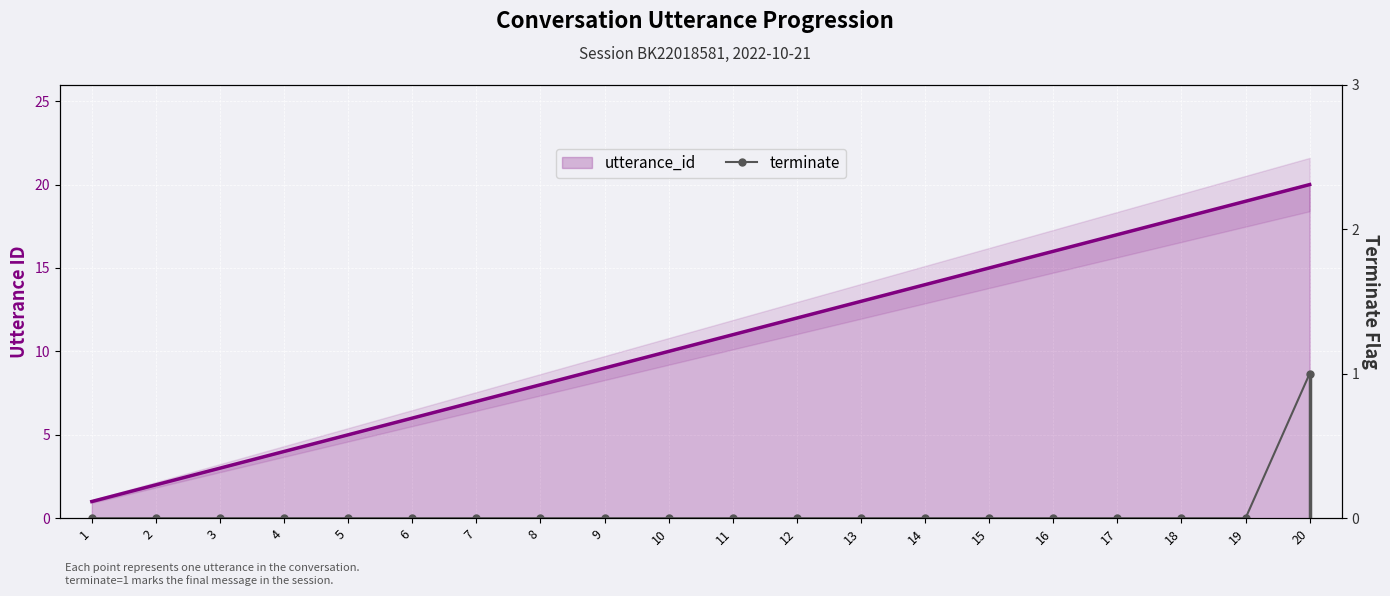

True or false: utterance_id and terminate cross at least once.

False